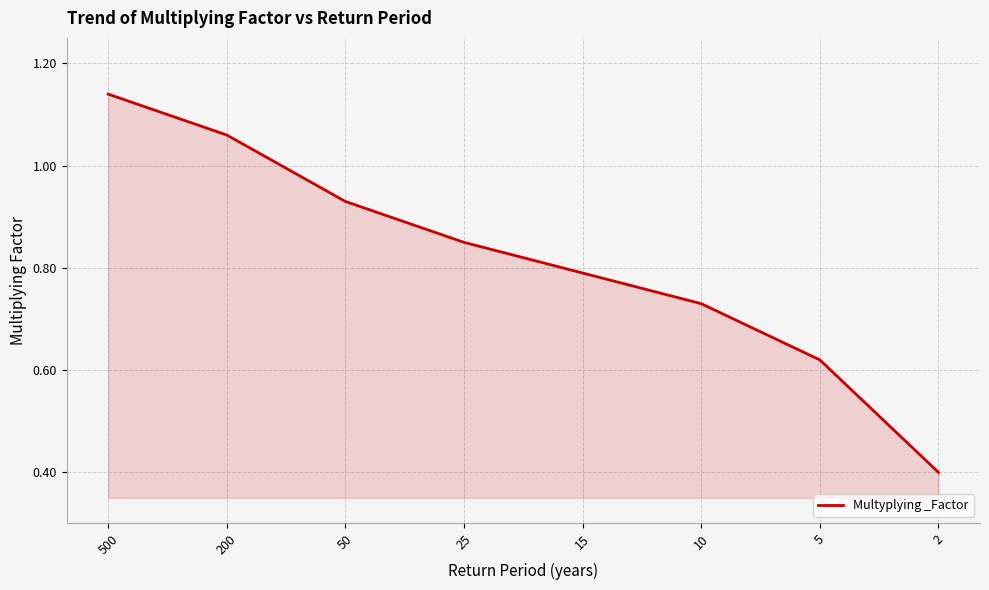

Which label corresponds to the smallest value in the chart?

2